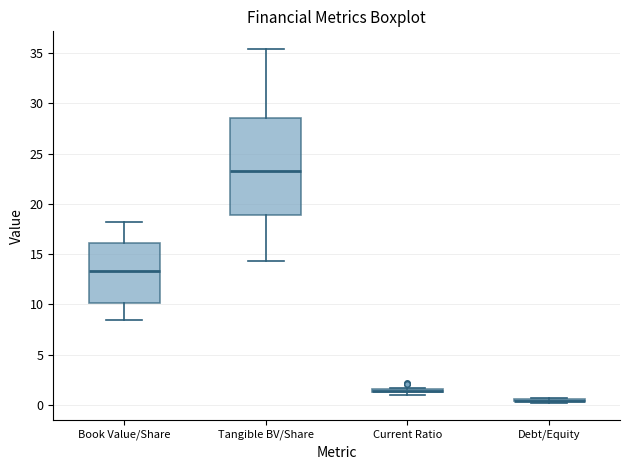

Comparing the boxes themselves (not the whiskers), which one is the tallest?

Tangible BV/Share